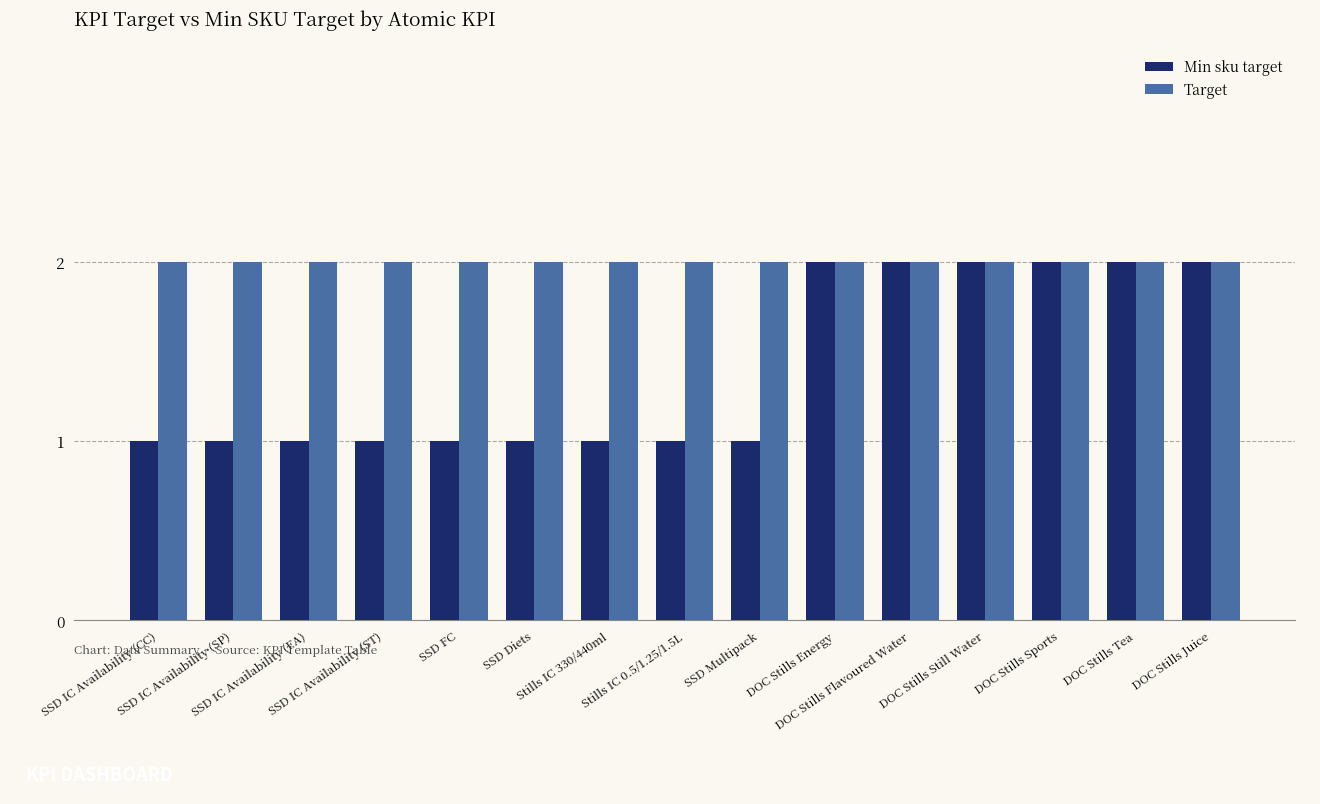

List the series in order of their overall mean, highest first.

Target, Min sku target